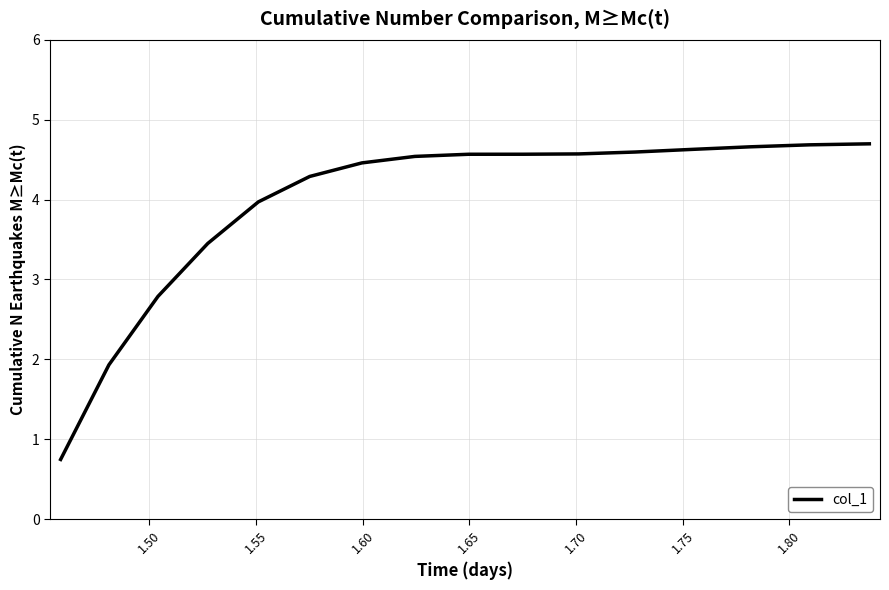

What is the greatest value displayed?

4.7